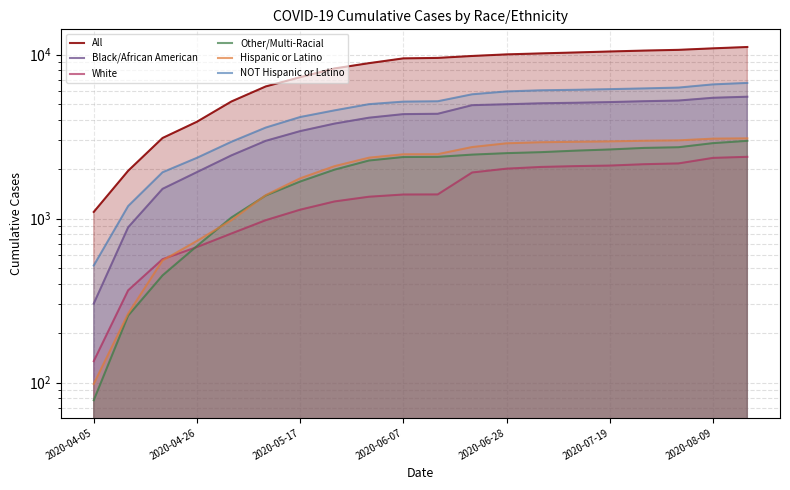

How many data points in All are above 9537?

9